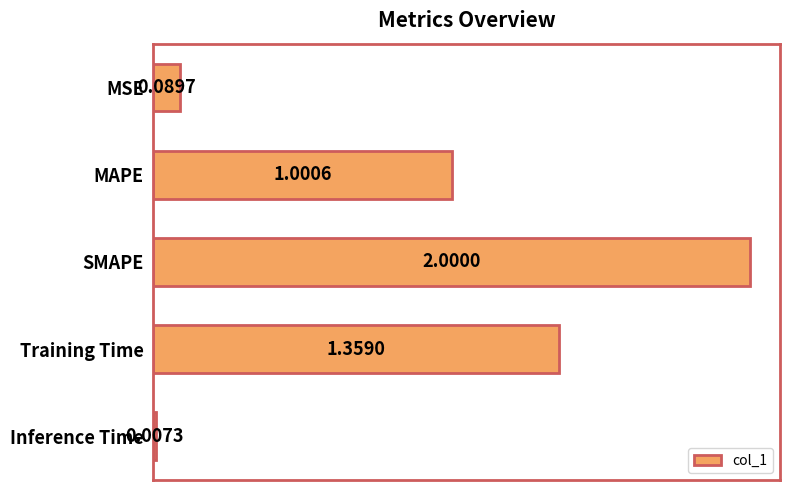

What is the average value?

0.9